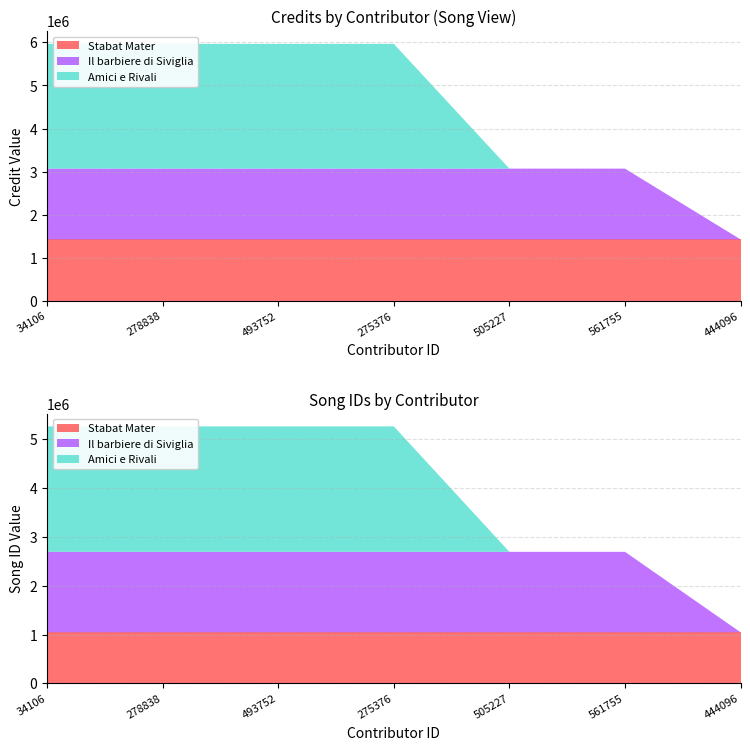

Reading right to left, extract all data points from this chart.

Stabat Mater: 444096=1425876	561755=1425876	505227=1425876	275376=1425876	493752=1425876	278838=1425876	34106=1425876
Il barbiere di Siviglia: 444096=0	561755=1643433	505227=1643433	275376=1643433	493752=1643433	278838=1643433	34106=1643433
Amici e Rivali: 444096=0	561755=0	505227=0	275376=2897182	493752=2897182	278838=2897182	34106=2897182